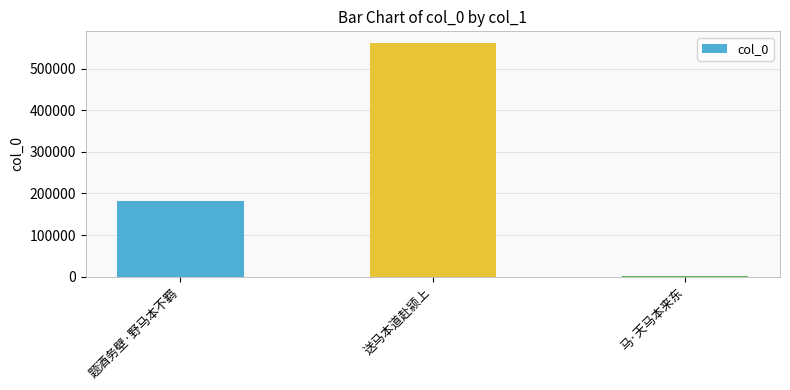

How many distinct data groups are displayed?

1